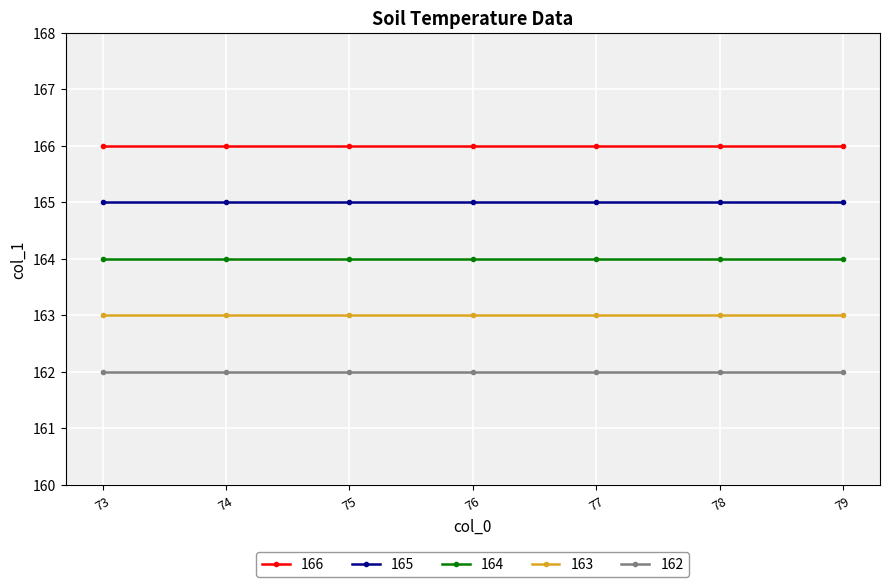

Is it true that 165 equals 165 at 79?

True